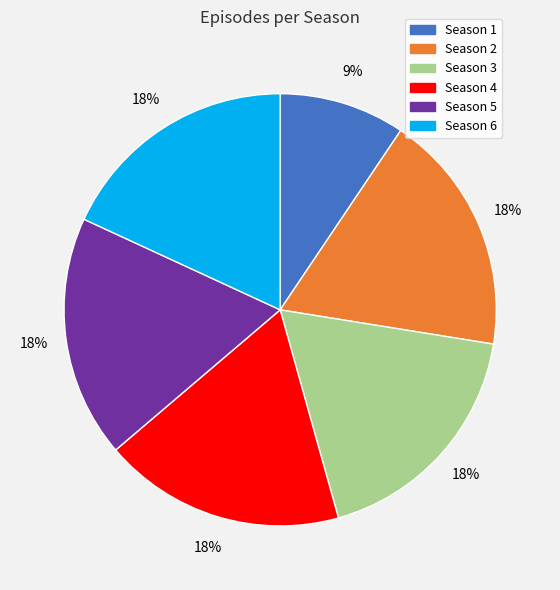

How many segments does this pie chart have?

6